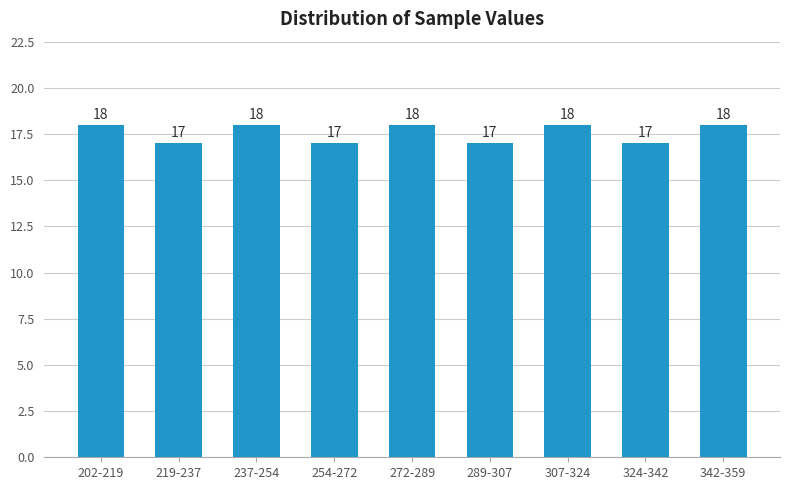

Reading left to right, what are all the values shown in this chart?

18	17	18	17	18	17	18	17	18